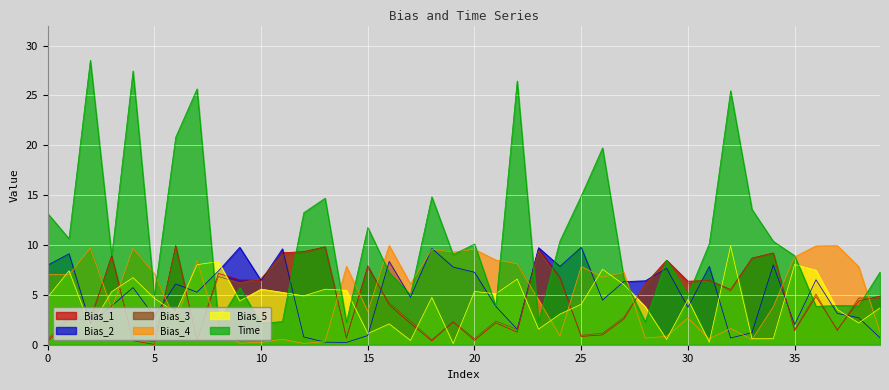

Rank the series at 19 from lowest to highest value.

Bias_5, Bias_1, Bias_3, Bias_2, Time, Bias_4